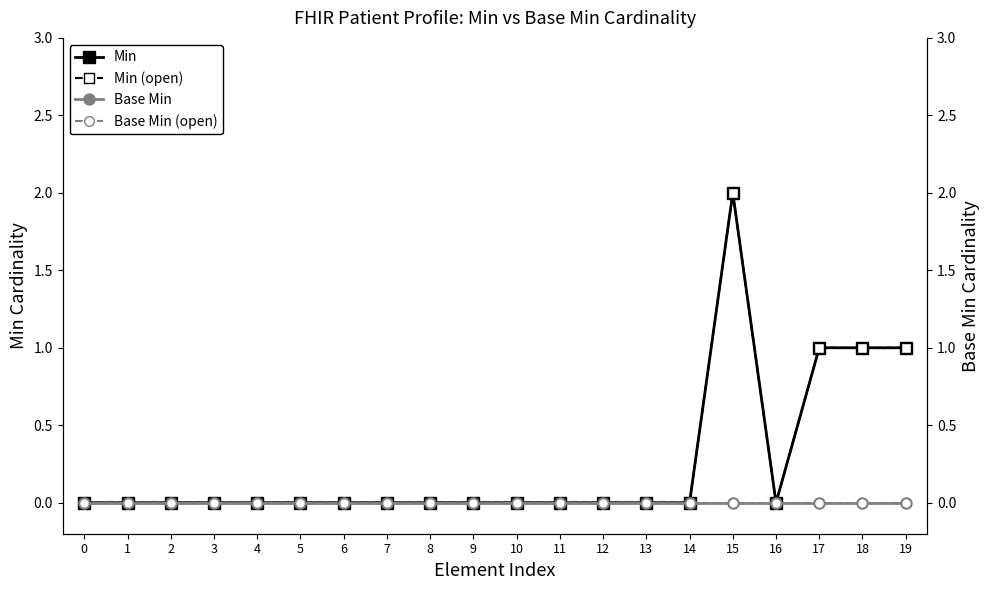

How many Min (open) values are between 0 and 1?

19